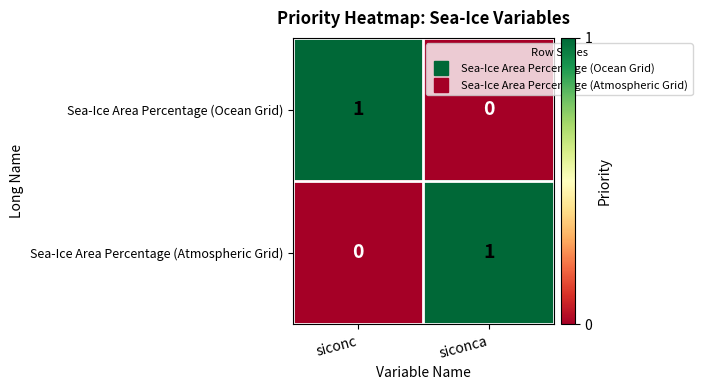

How many positive values does the Sea-Ice Area Percentage (Atmospheric Grid) series have?

1